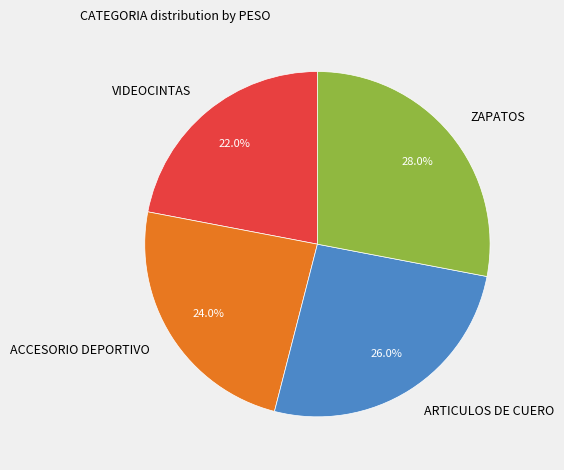

Which category has the smallest portion of the pie?

VIDEOCINTAS